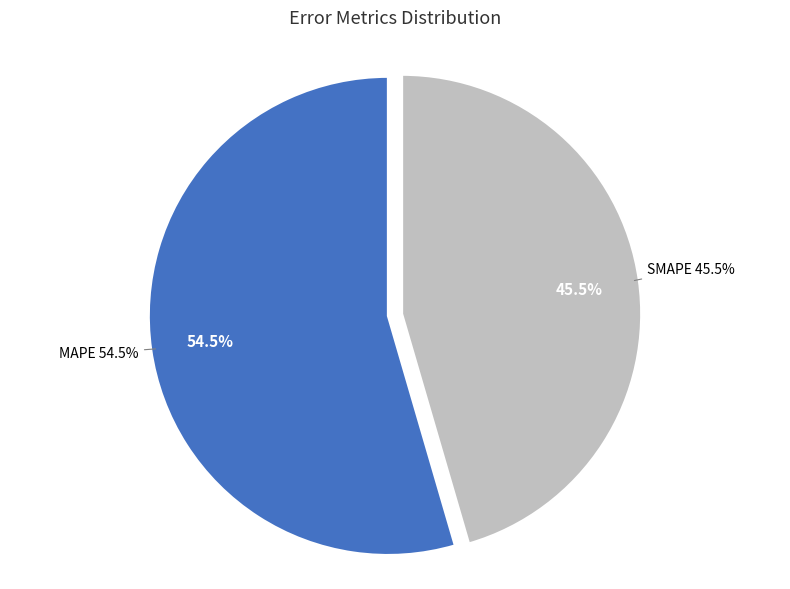

How many segments does this pie chart have?

2